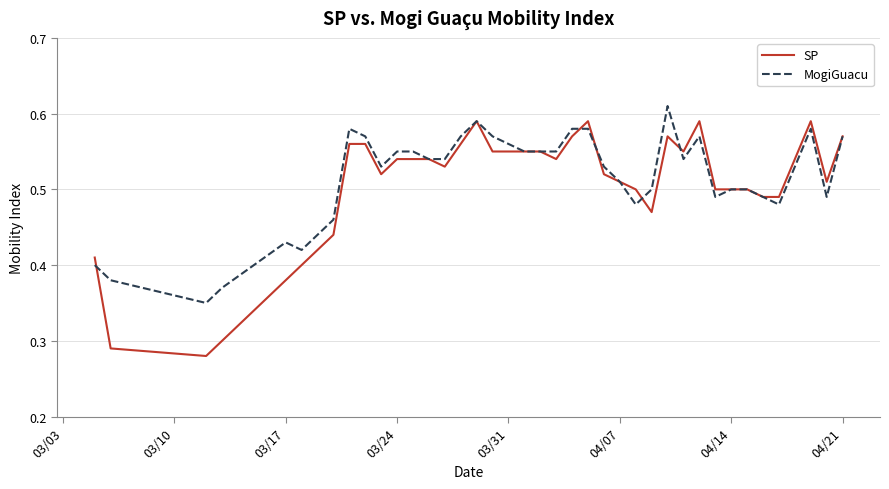

At how many categories does at least one series exceed 0?

40